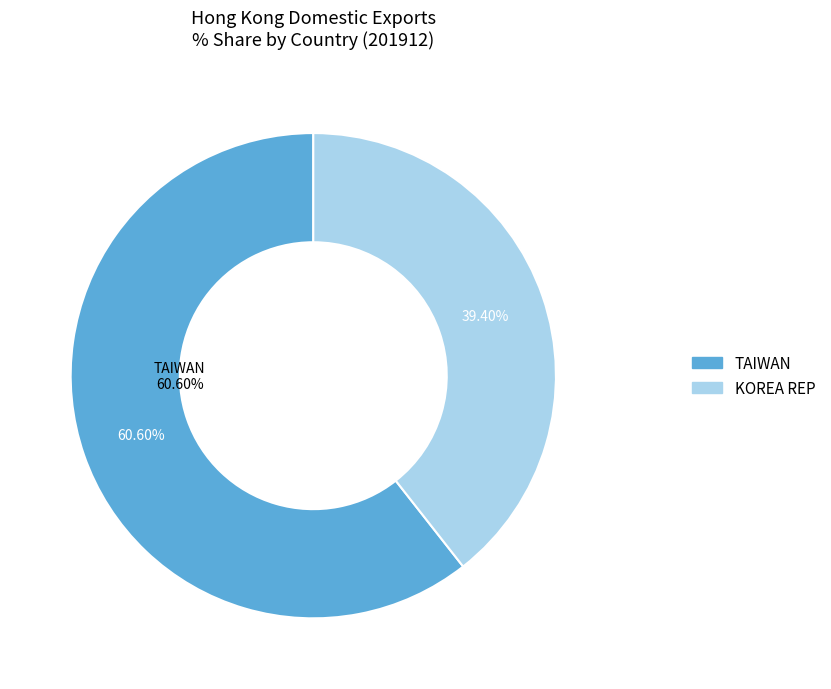

Is CHINESE MAINLAND (MAINLAND CHINA) the majority of the pie?

No